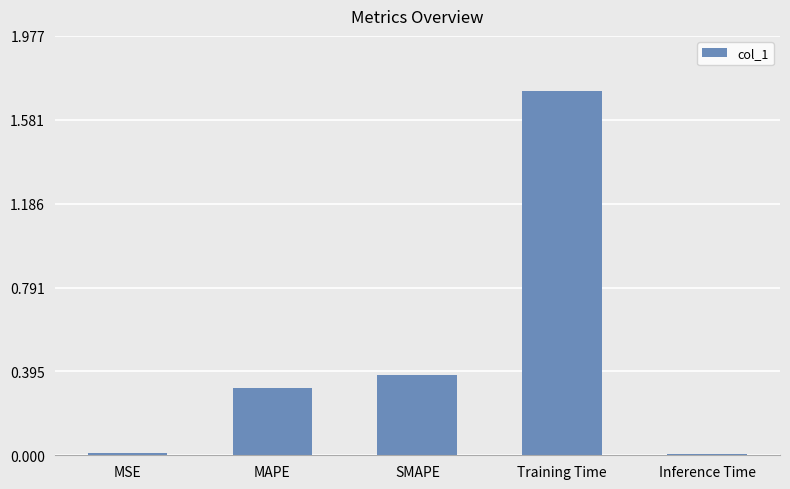

The chart shows a value of 1.7 at Training Time. True or false?

True